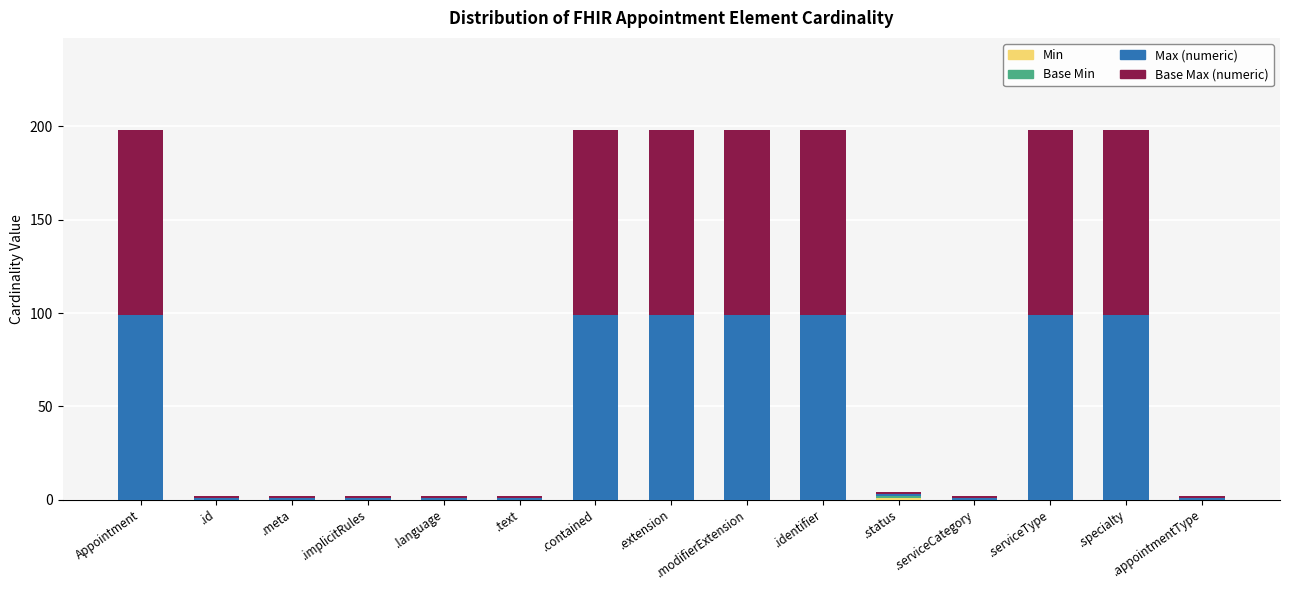

What is the total value across all series at .contained?

198